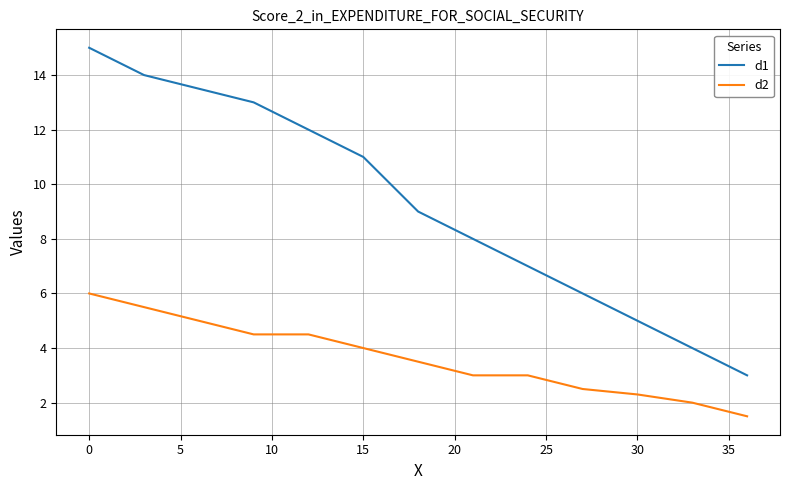

Which series has the largest total across all categories?

d1